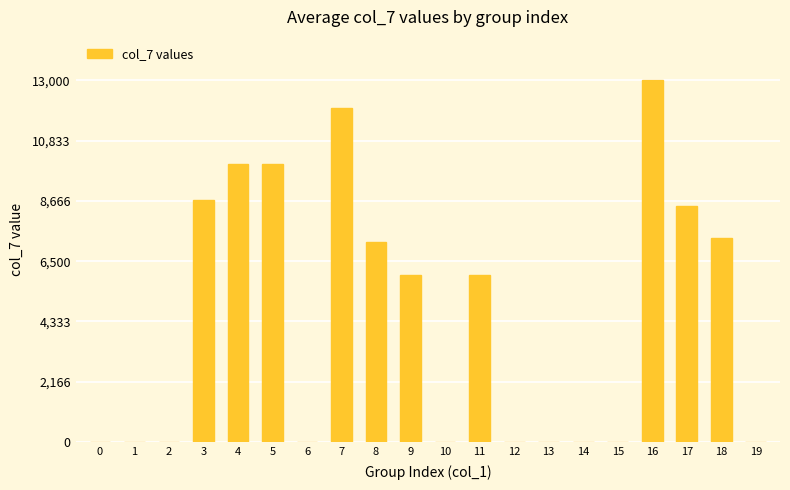

Approximately how many times larger is the value at 17 compared to 18?

1.2